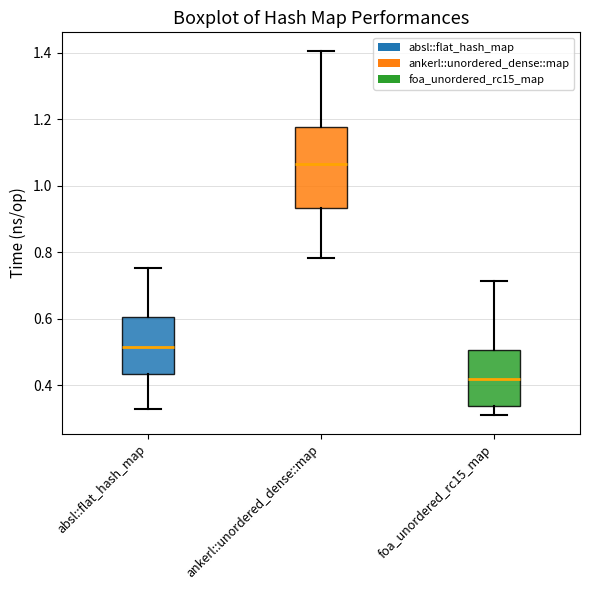

Where is the upper edge of the box for absl::flat_hash_map on the y-axis? The values are not printed on the chart, so give them approximately, as read against the axis.

0.60